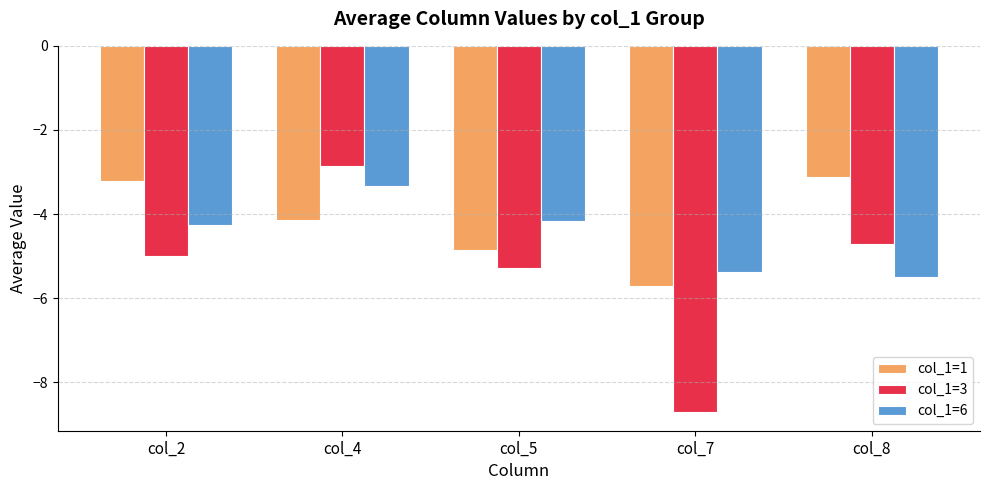

How many bars are there in each group?

3